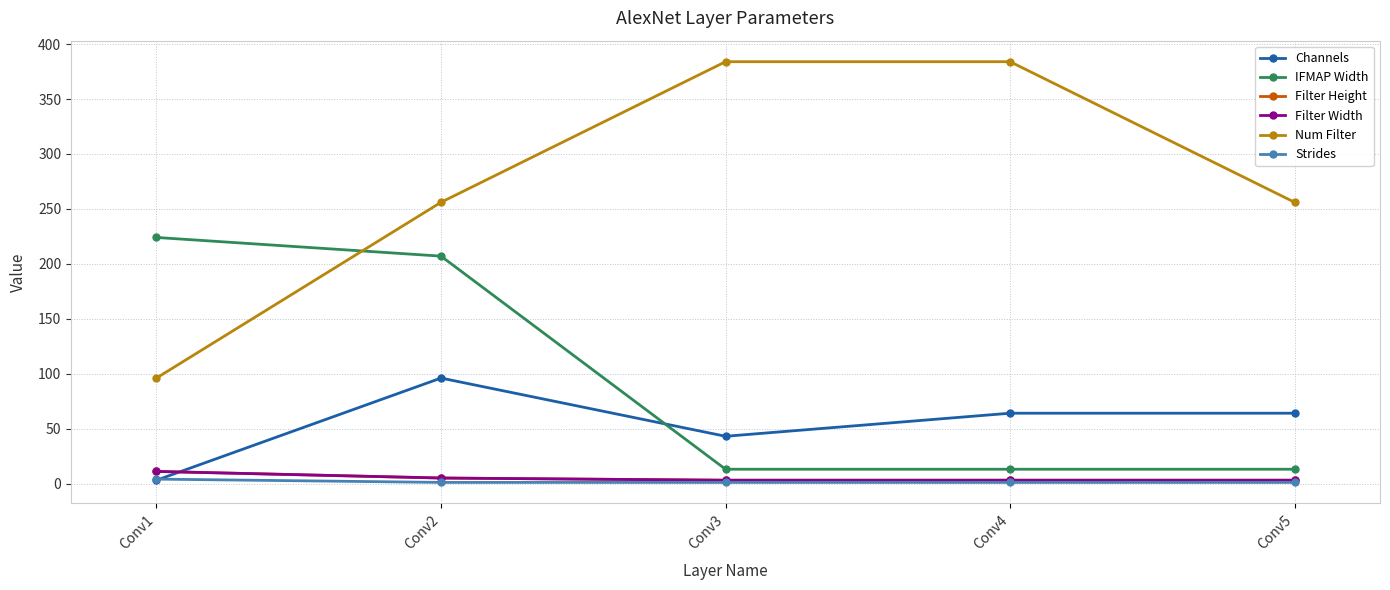

Is this an area chart (filled region under the line)?

No